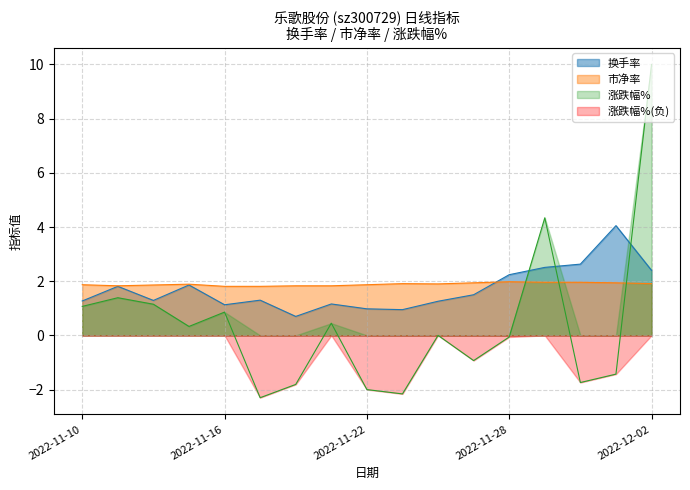

What is the label of the 12th point from the left?

2022-11-25